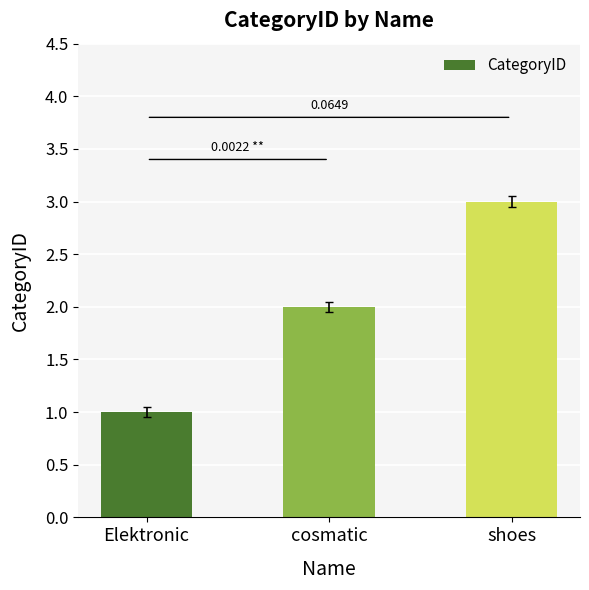

Rank the categories by value from highest to lowest.

shoes, cosmatic, Elektronic